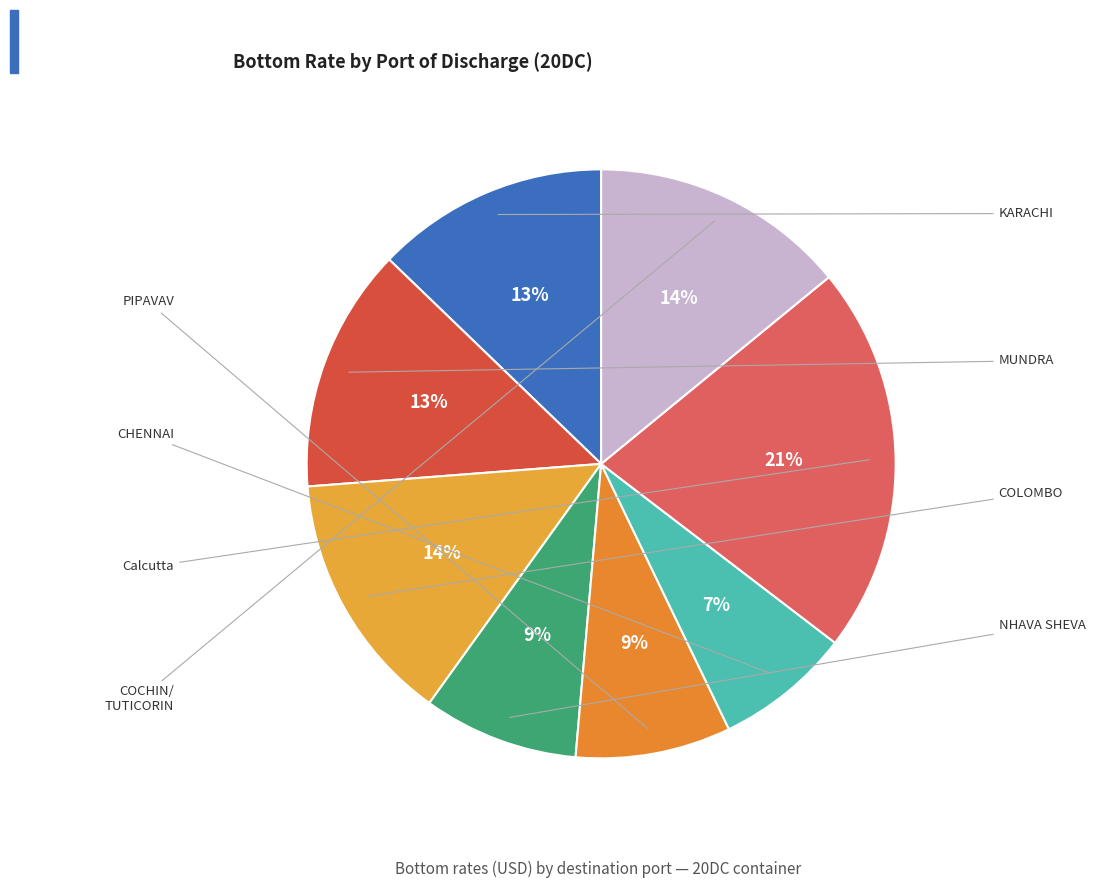

To the nearest percent, what is the average slice percentage?

12%